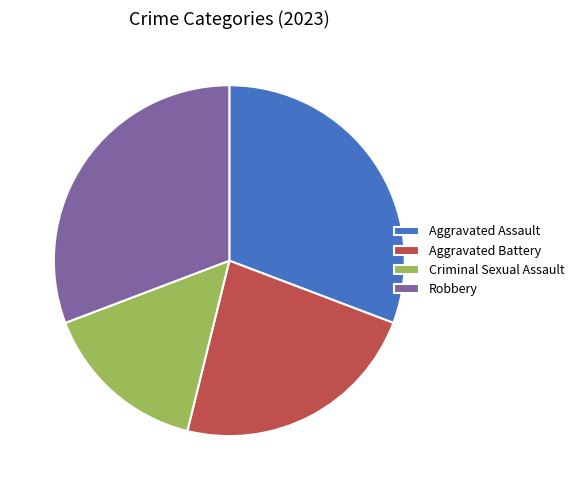

Which slice is the smallest?

Criminal Sexual Assault